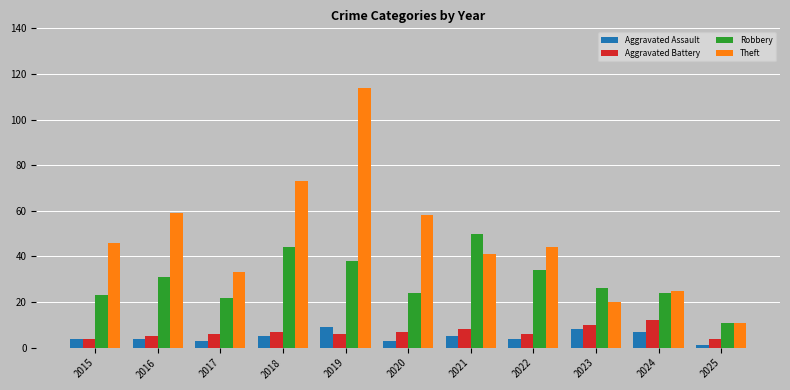

What are all the series names shown in the legend?

Aggravated Assault, Aggravated Battery, Robbery, Theft